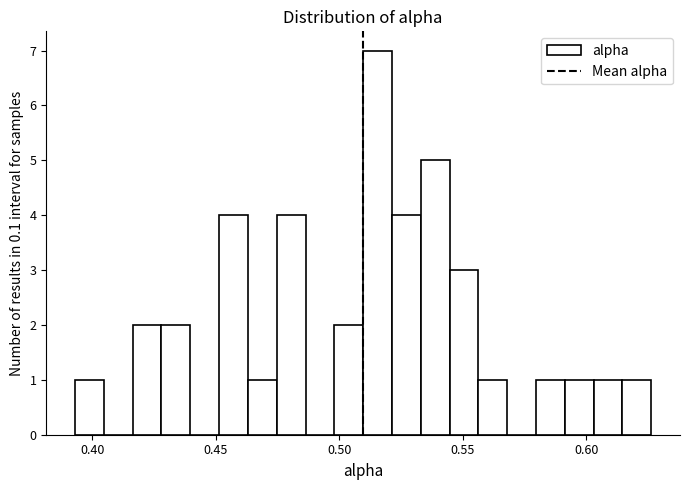

Around what value on the x-axis is the tallest bar? Give the approximate position of its centre, as read against the axis.

0.515